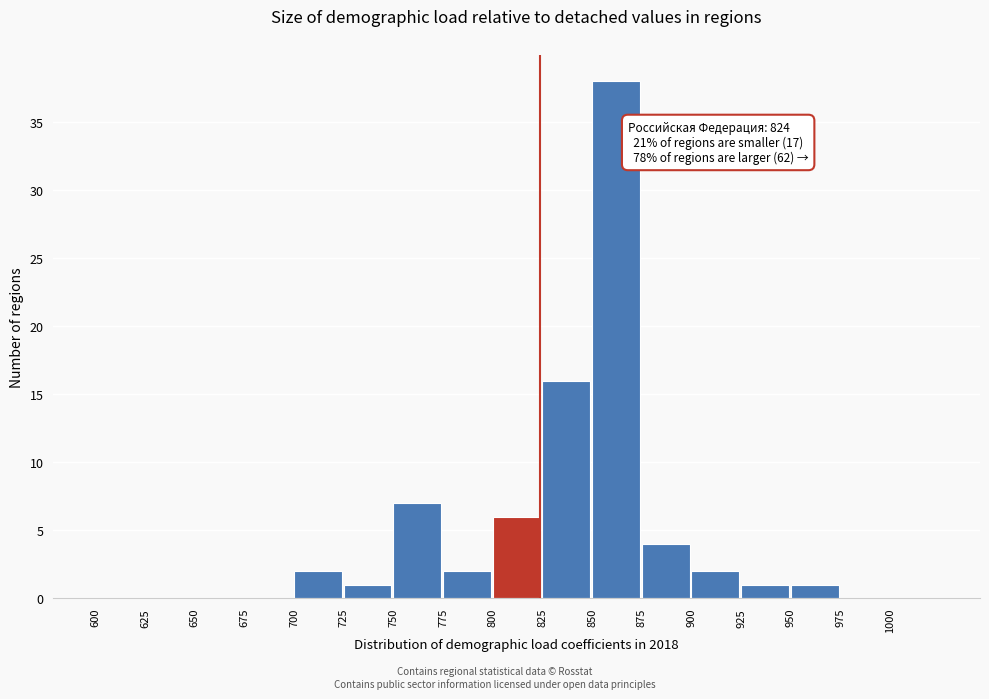

Over which range of the x-axis is the bar tallest?

850 to 875